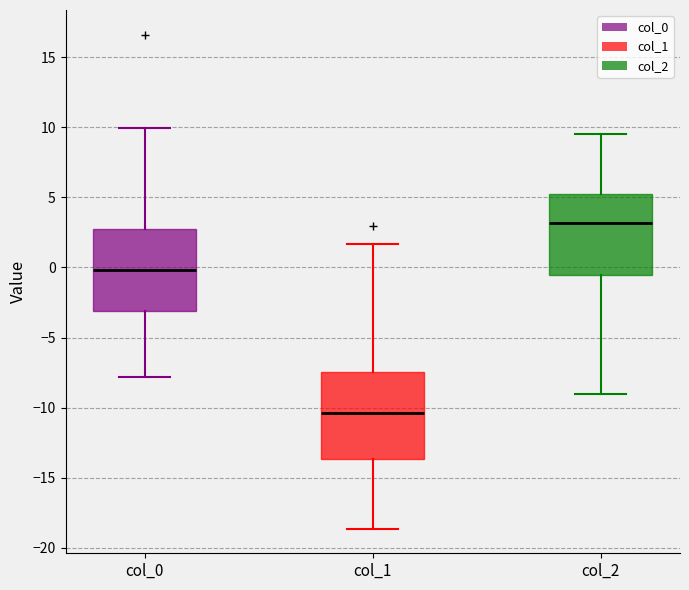

Reading left to right, transcribe this box plot: for each box, give where its median line is, the range the box spans, and where its two whiskers end, as read against the y-axis. The values are not printed on the chart, so give them approximately, as read against the axis.

col_0: median 0.0, box -3.0 to 2.5, whiskers -8.0 to 10.0
col_1: median -10.5, box -13.5 to -7.5, whiskers -18.5 to 1.5
col_2: median 3.0, box -0.5 to 5.0, whiskers -9.0 to 9.5